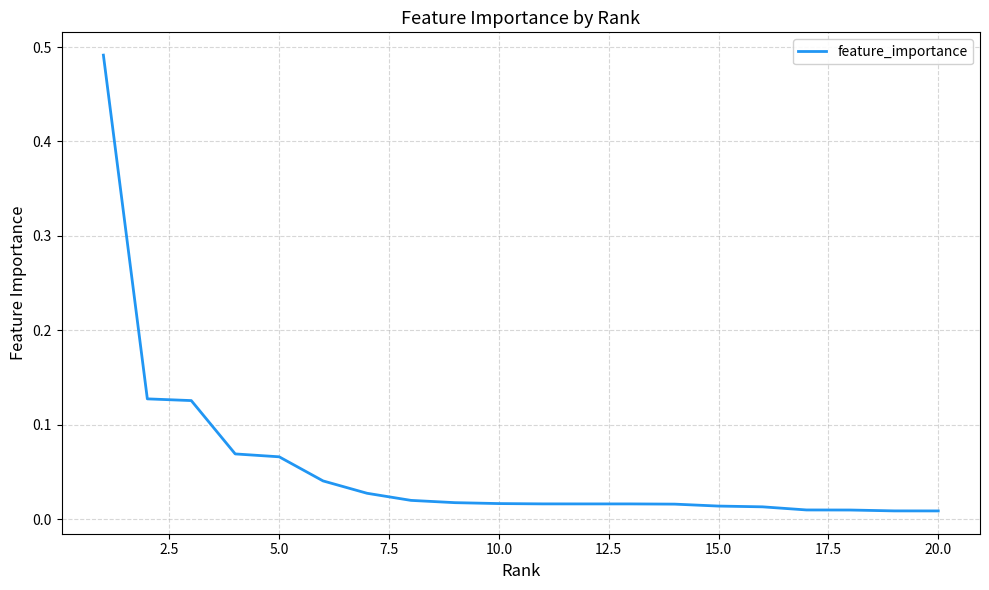

Which category has the lowest value across all series?

20.0